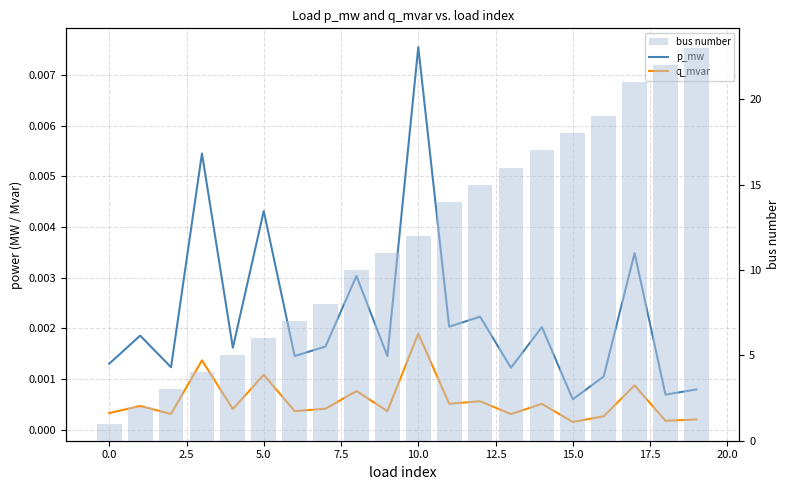

What value does the bus number series have at 16?

19.0